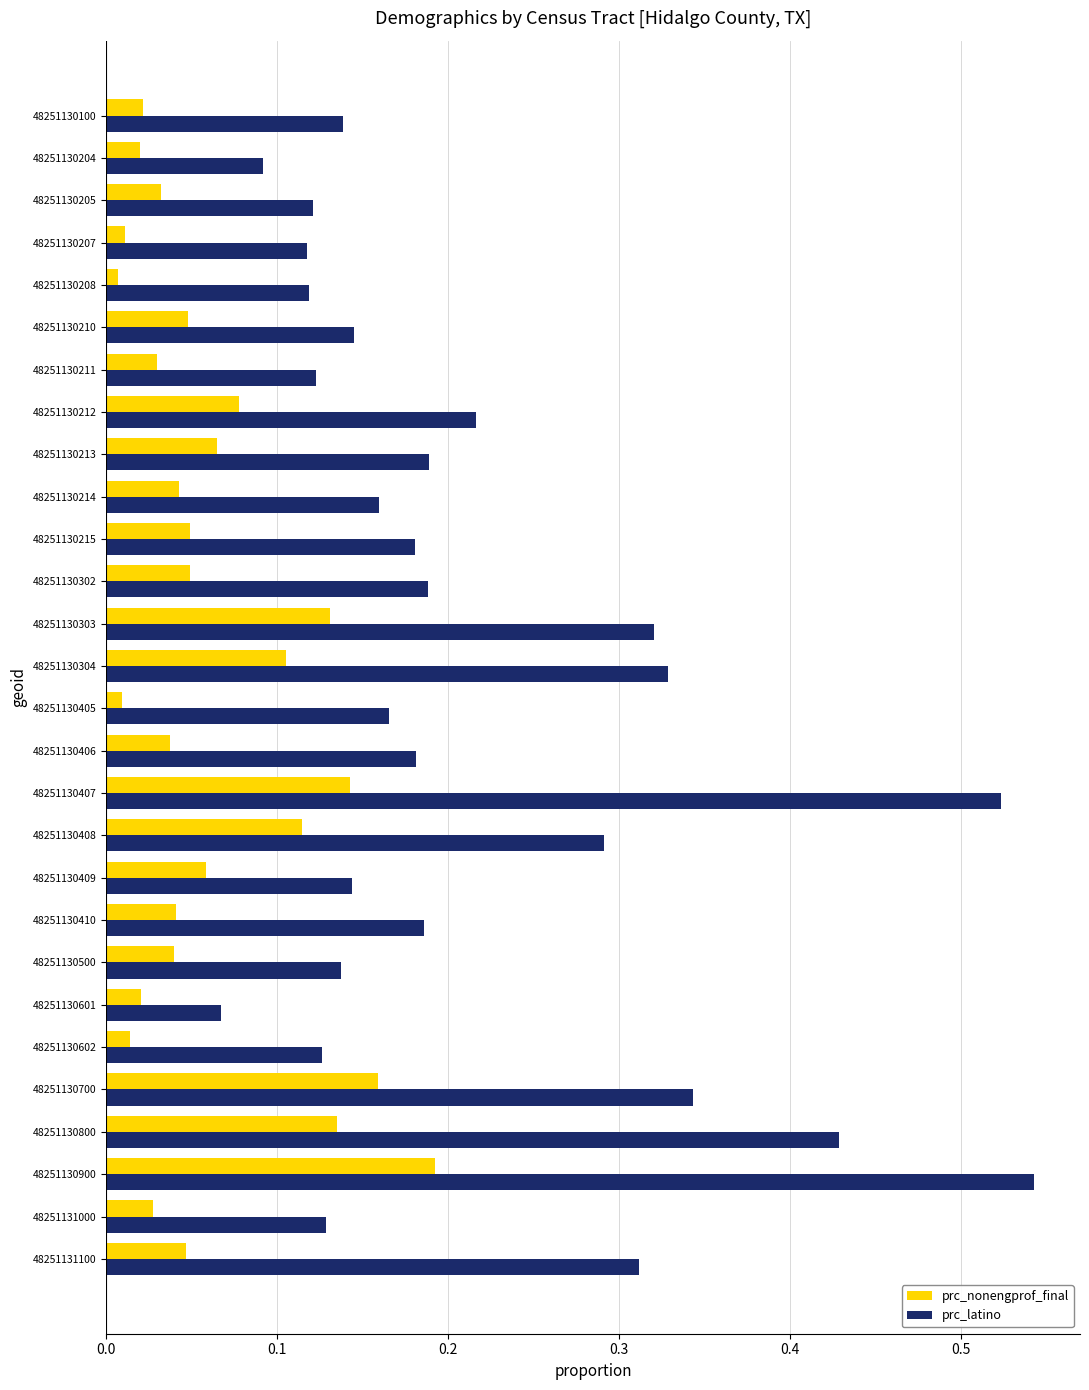

Count the prc_latino values in the range 0 to 1.

28